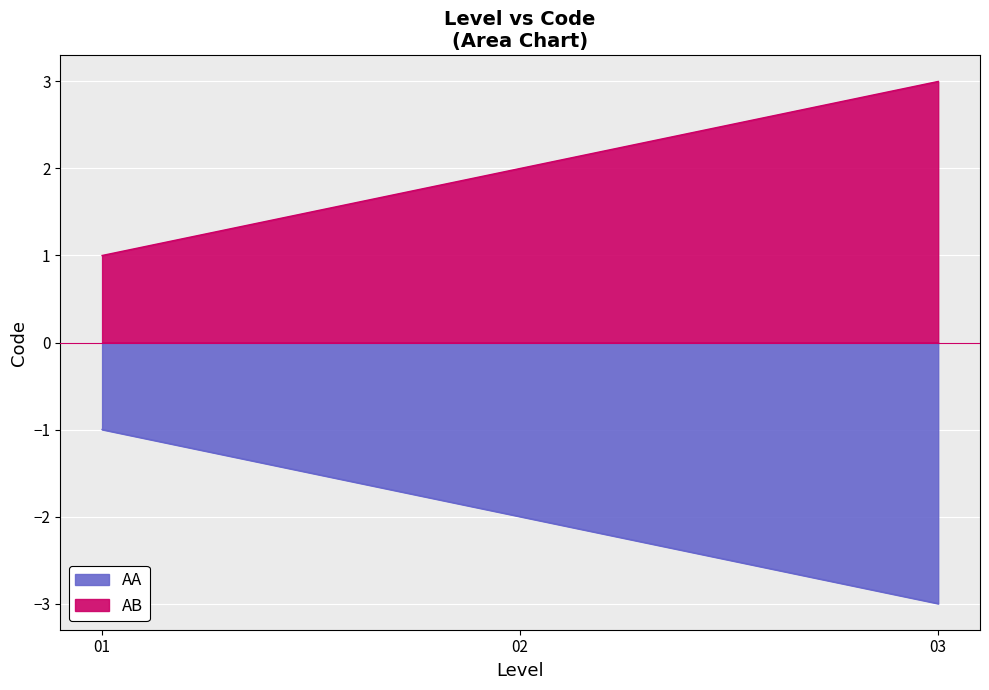

What is the value of the AB point at the 1st from the left?

1